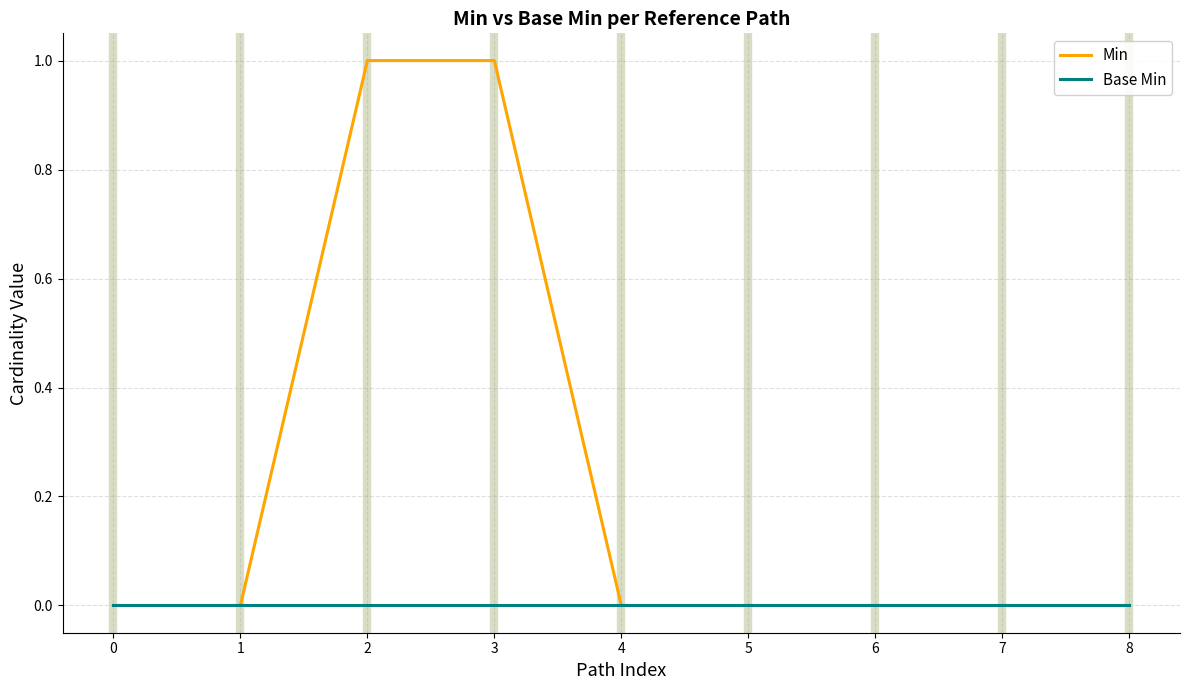

List the series in order of their overall mean, highest first.

Min, Base Min